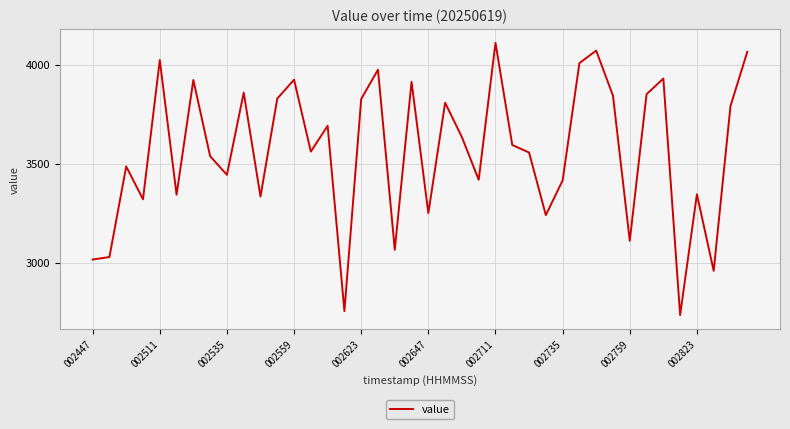

What is the minimum value shown in the chart?

2734.4